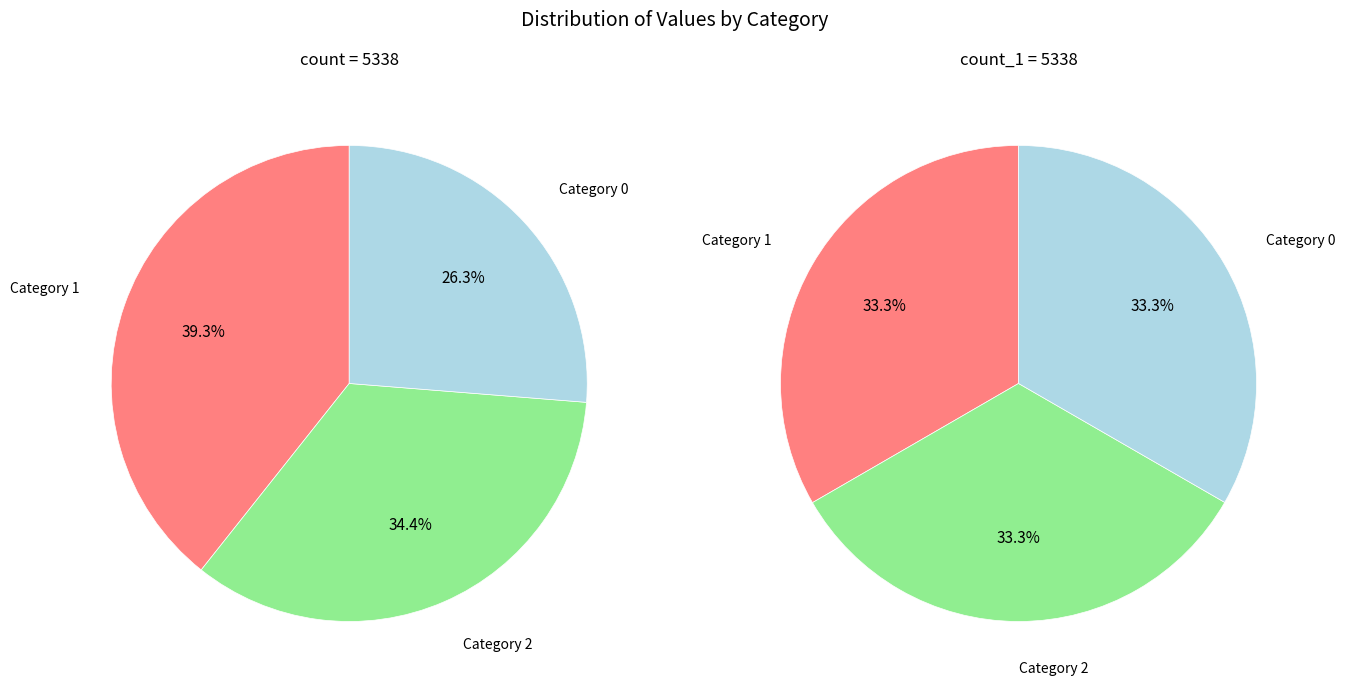

What portion of the pie excludes 0?

73.7%